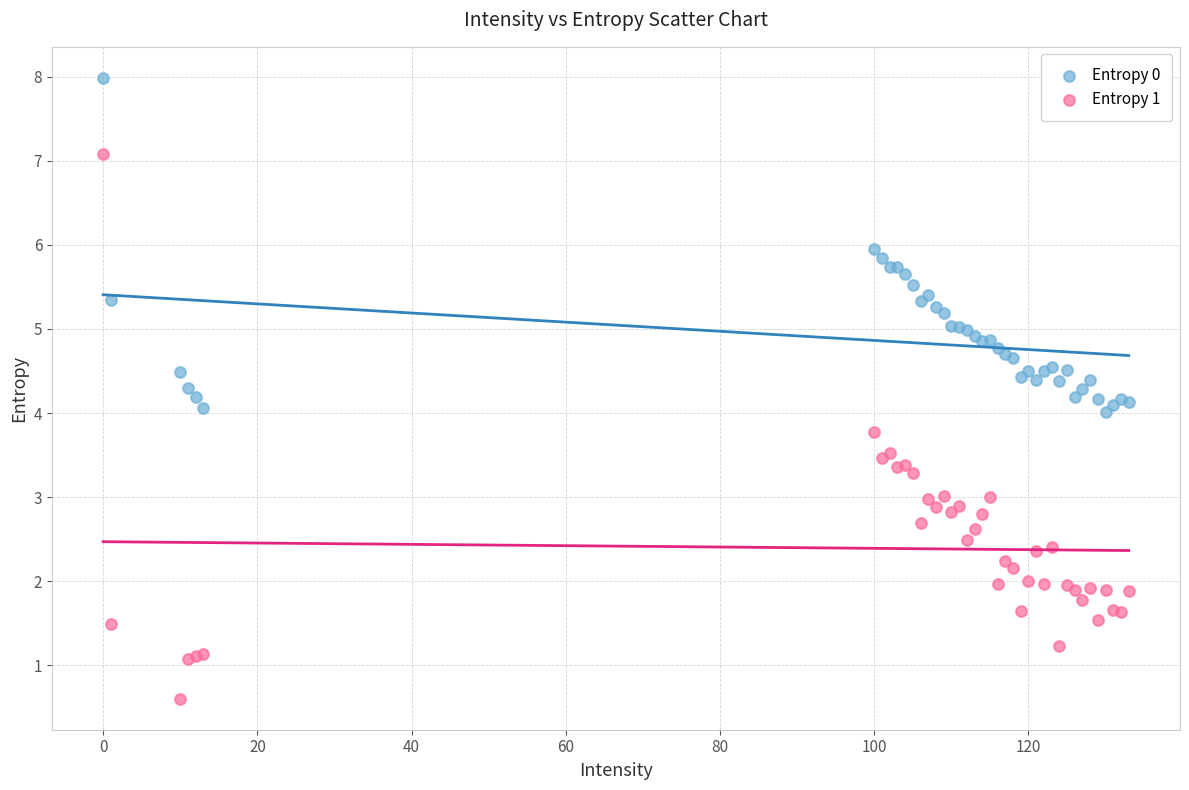

Which series reaches the minimum Y coordinate?

Entropy 1